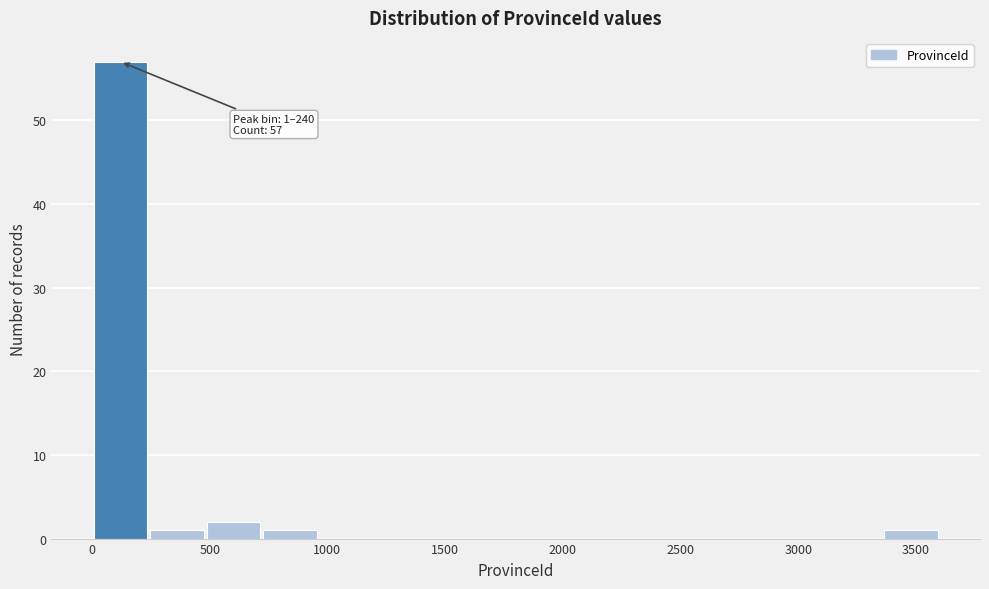

Over which range of the x-axis is the bar tallest?

0 to 250